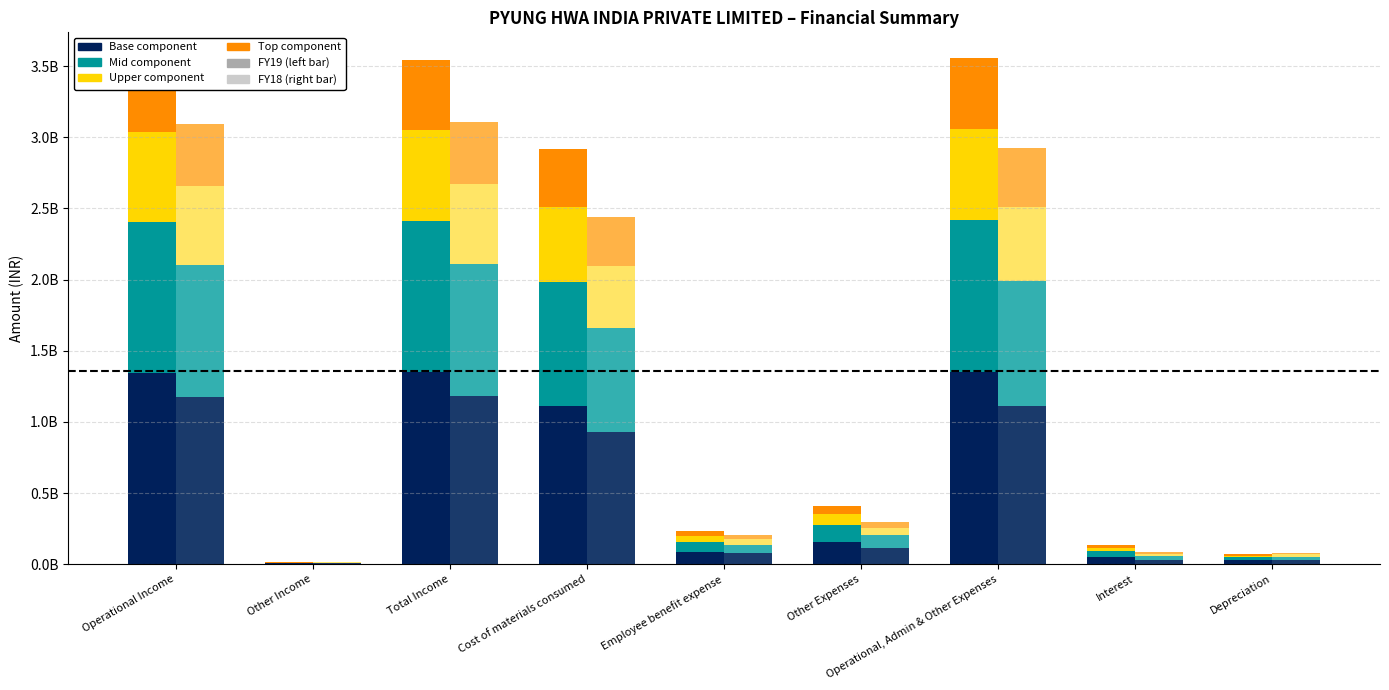

What position from the right is Cost of materials consumed?

6